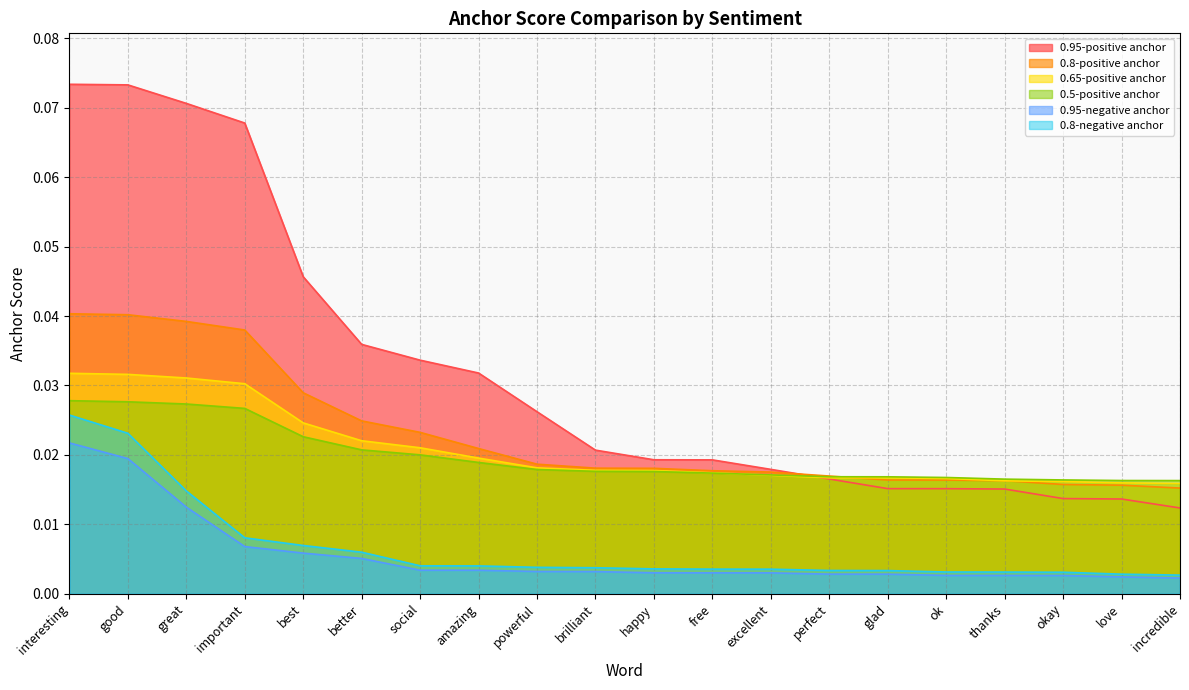

How many 0.8-positive anchor values are between 0 and 1?

20